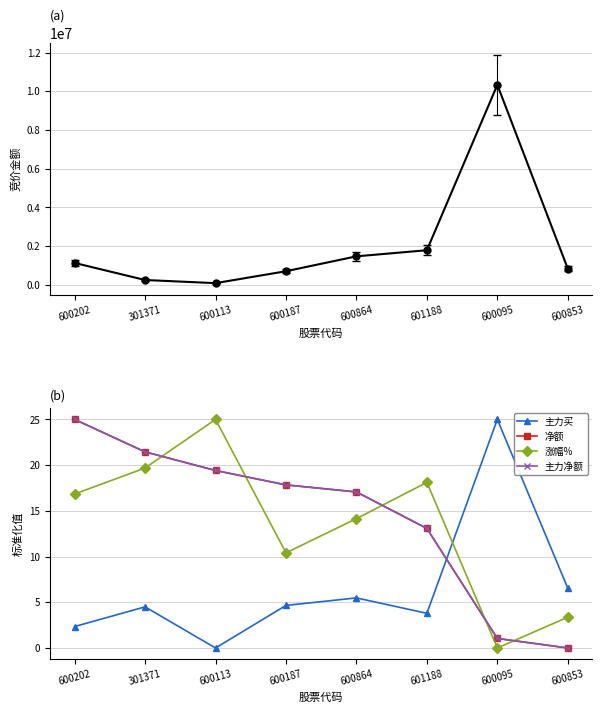

Reading right to left, transcribe all the data shown in this chart.

竞价金额: 600853=840408.0	600095=10331869.0	601188=1791948.0	600864=1476552.0	600187=707310.0	600113=91718.0	301371=253918.0	600202=1135494.0
主力买: 600853=6.5	600095=25.0	601188=3.8	600864=5.5	600187=4.7	600113=0.0	301371=4.5	600202=2.3
净额: 600853=0.0	600095=1.0	601188=13.1	600864=17.1	600187=17.8	600113=19.4	301371=21.4	600202=25.0
涨幅%: 600853=3.4	600095=0.0	601188=18.1	600864=14.1	600187=10.4	600113=25.0	301371=19.7	600202=16.8
主力净额: 600853=0.0	600095=1.0	601188=13.1	600864=17.1	600187=17.8	600113=19.4	301371=21.4	600202=25.0